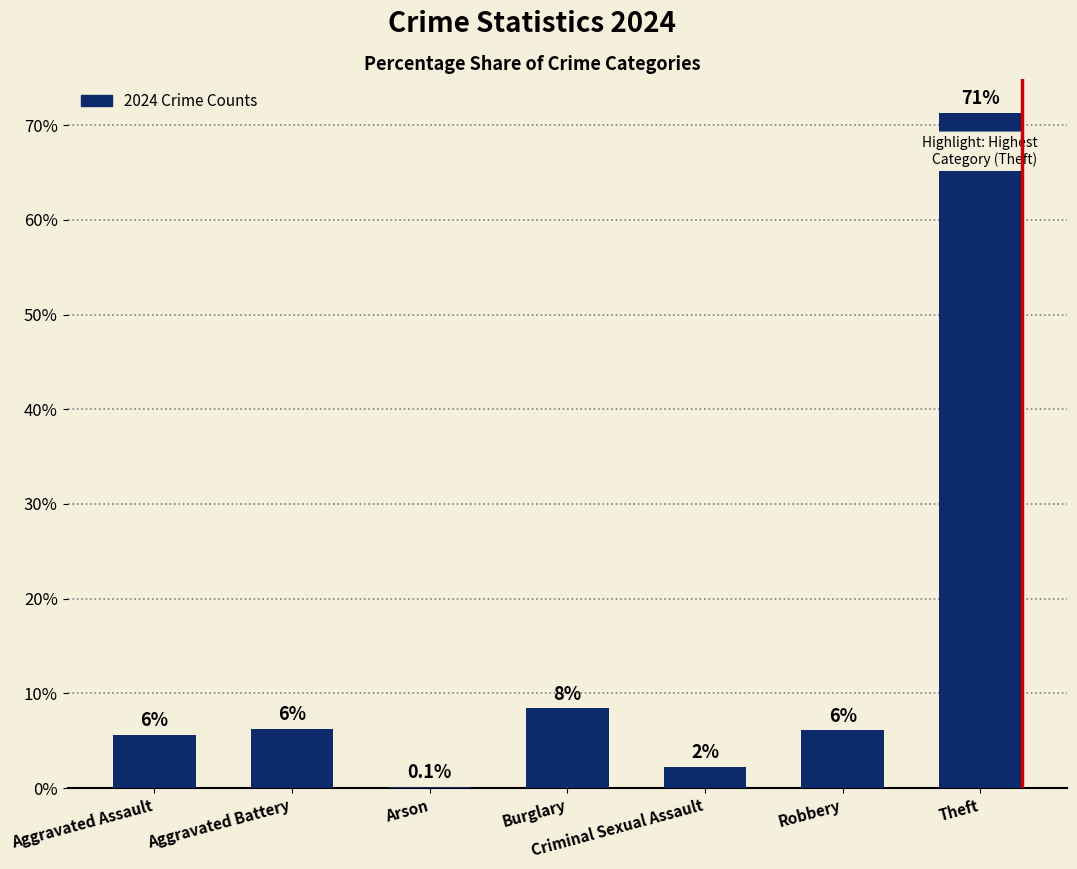

Are the bars horizontal?

No